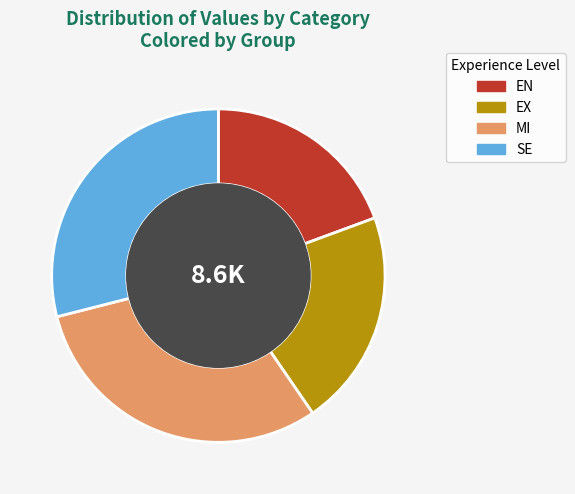

How many segments does this pie chart have?

4